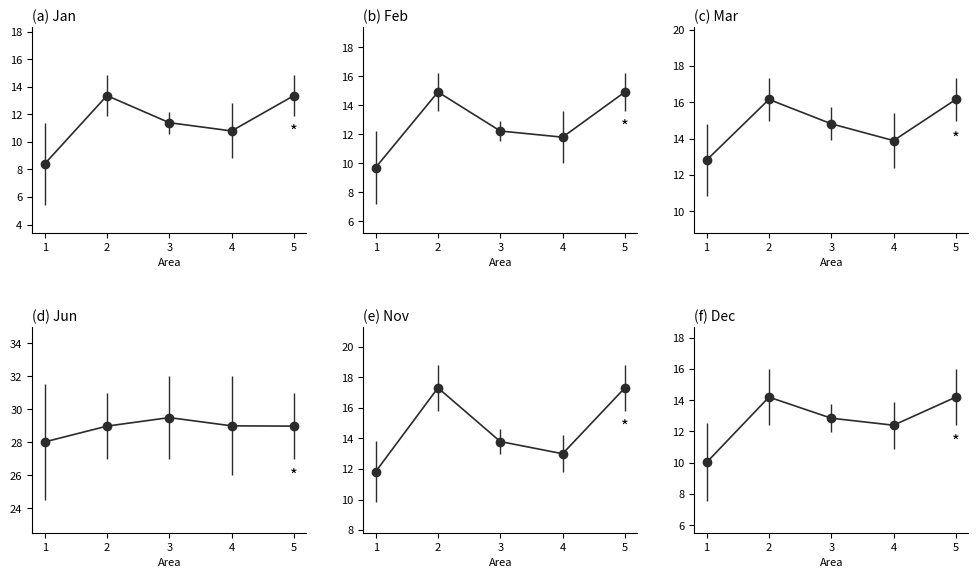

Reading left to right, what are all the values shown in this chart?

Jan: 1=8.4	2=13.4	3=11.4	4=10.8	5=13.4
Feb: 1=9.7	2=14.9	3=12.2	4=11.8	5=14.9
Mar: 1=12.8	2=16.2	3=14.8	4=13.9	5=16.2
Jun: 1=28.0	2=29.0	3=29.5	4=29.0	5=29.0
Nov: 1=11.8	2=17.3	3=13.8	4=13.0	5=17.3
Dec: 1=10.0	2=14.2	3=12.9	4=12.4	5=14.2